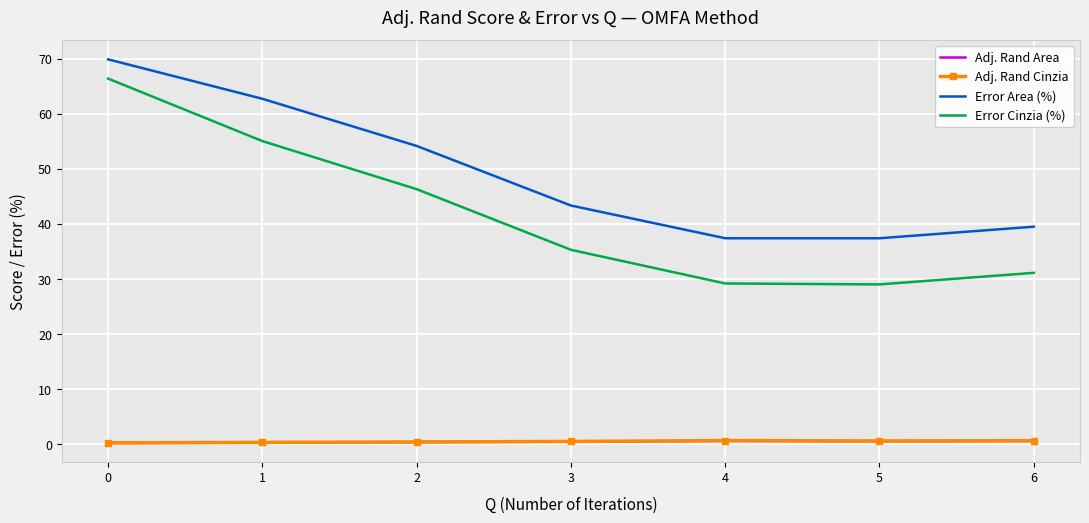

What is the maximum value for Adj. Rand Cinzia?

0.6